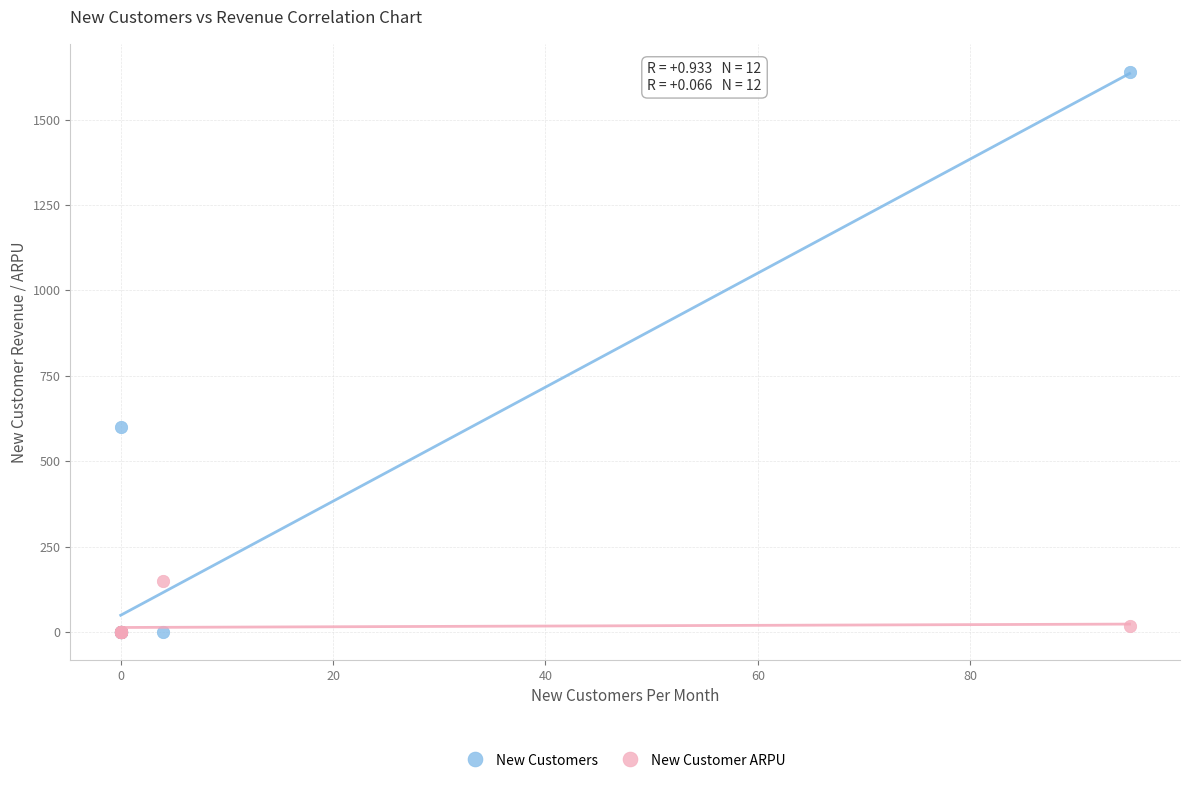

Which series reaches the maximum Y coordinate?

New Customers